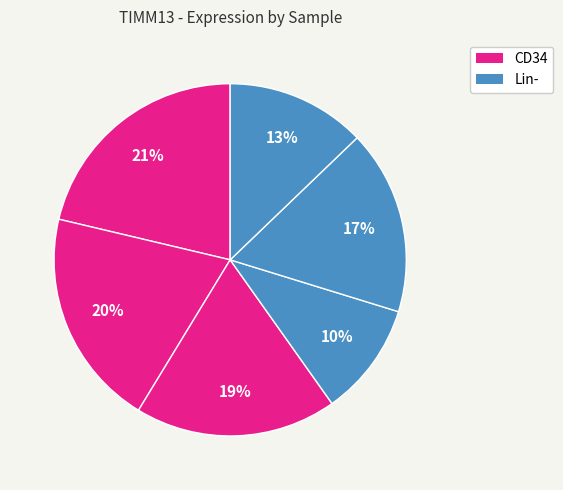

Which category has the smallest portion of the pie?

HD1_Lin-